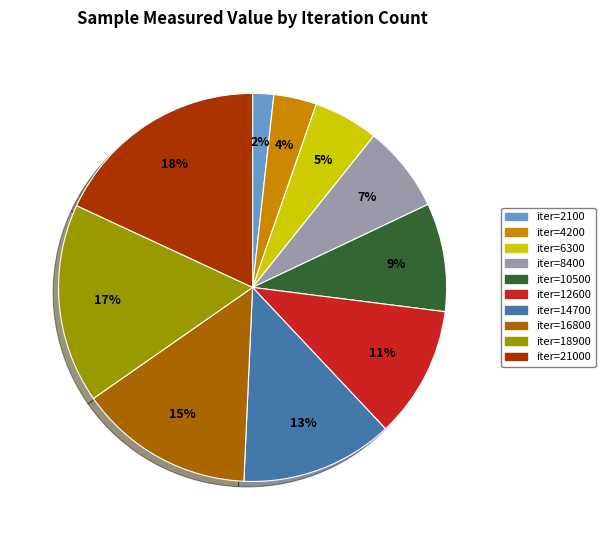

To the nearest percent, what is the average slice percentage?

10%